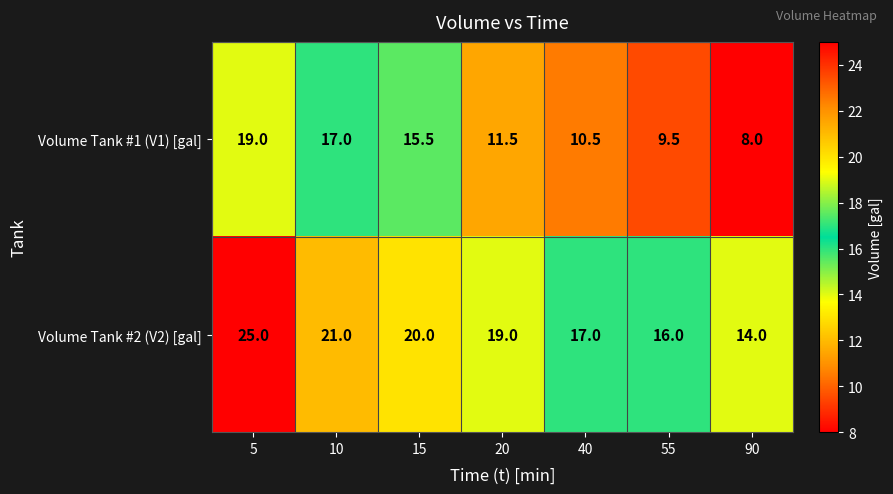

List the series in order of their overall mean, highest first.

Volume Tank #2 (V2) [gal], Volume Tank #1 (V1) [gal]